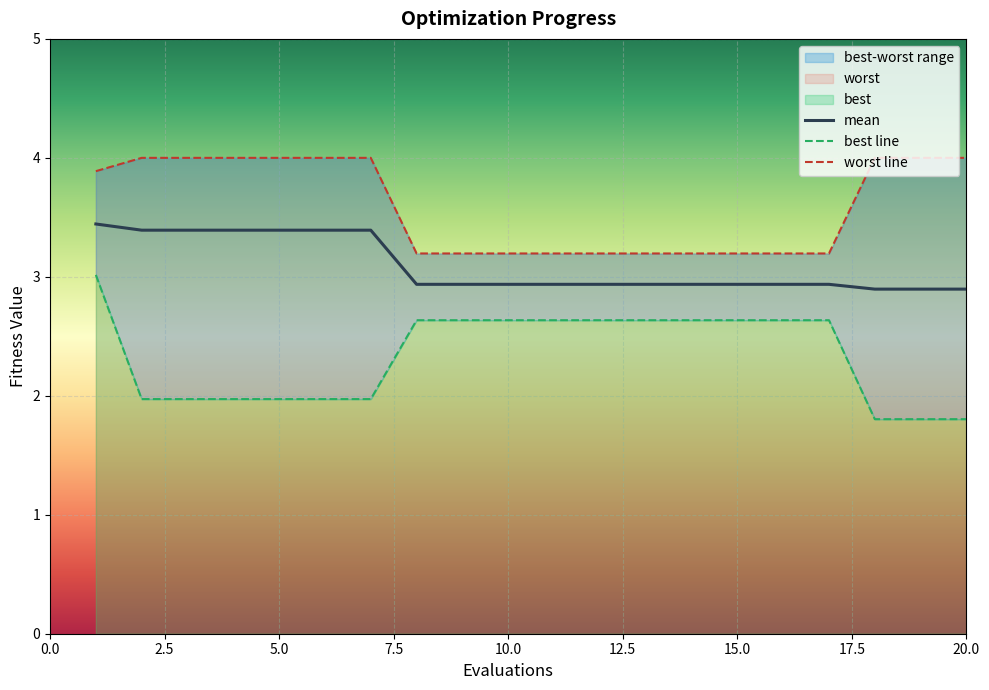

Reading right to left, extract all data points from this chart.

mean: 2.9	2.9	2.9	2.9	2.9	2.9	2.9	2.9	2.9	2.9	2.9	2.9	2.9	3.4	3.4	3.4	3.4	3.4	3.4	3.4
best: 1.8	1.8	1.8	2.6	2.6	2.6	2.6	2.6	2.6	2.6	2.6	2.6	2.6	2.0	2.0	2.0	2.0	2.0	2.0	3.0
worst: 4.0	4.0	4.0	3.2	3.2	3.2	3.2	3.2	3.2	3.2	3.2	3.2	3.2	4.0	4.0	4.0	4.0	4.0	4.0	3.9